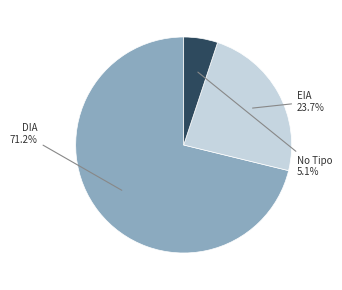

Is there a majority slice in this chart?

Yes